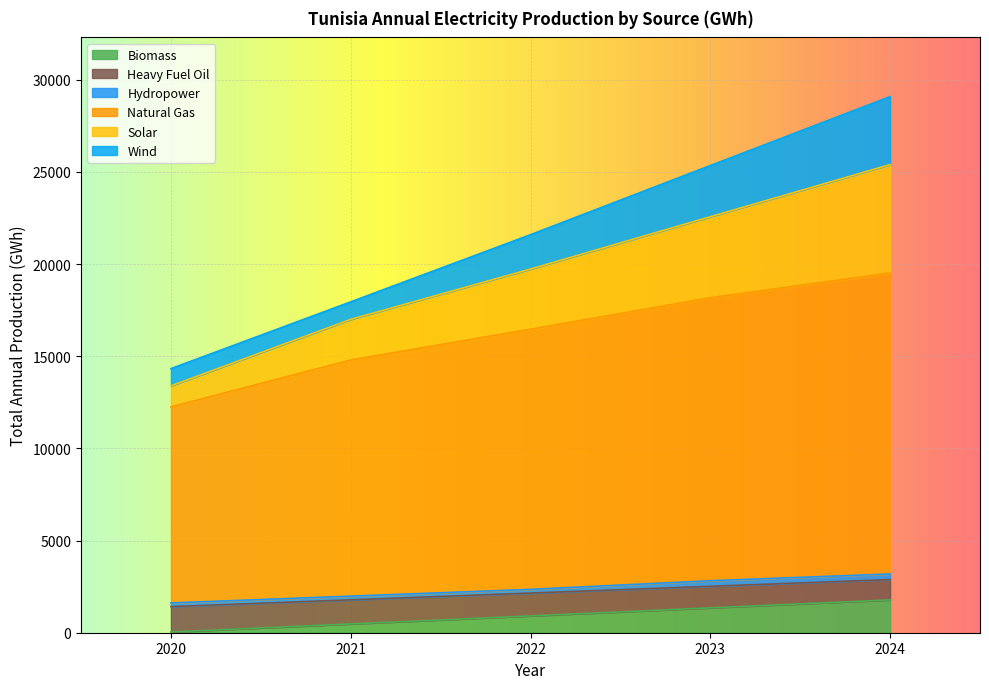

What is the highest value of the Biomass series?

1782.9